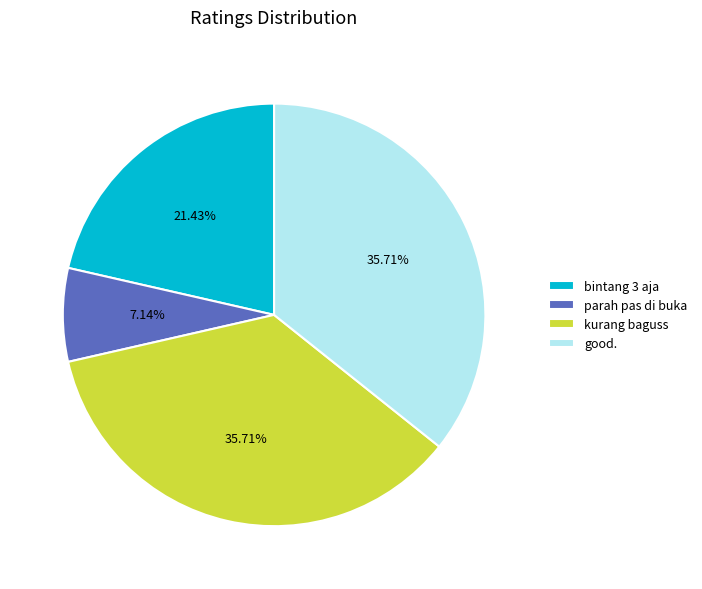

True or false: parah pas di buka accounts for 7% of the total.

True